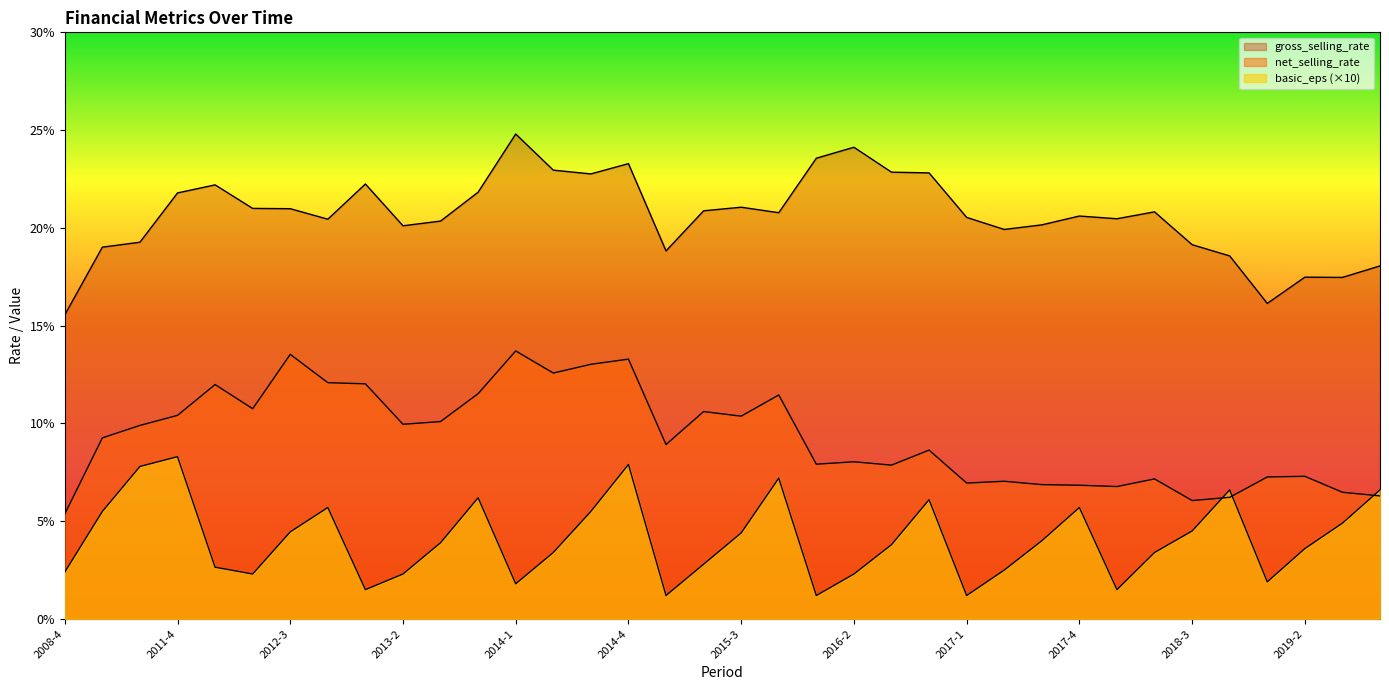

Reading left to right, list all the values displayed in this chart.

net_selling_rate: 5.4	9.3	9.9	10.4	12.0	10.8	13.5	12.1	12.0	10.0	10.1	11.5	13.7	12.6	13.0	13.3	8.9	10.6	10.4	11.5	7.9	8.0	7.9	8.6	7.0	7.0	6.9	6.8	6.8	7.2	6.1	6.2	7.3	7.3	6.5	6.3
gross_selling_rate: 15.6	19.0	19.3	21.8	22.2	21.0	21.0	20.4	22.2	20.1	20.3	21.8	24.8	23.0	22.8	23.3	18.8	20.9	21.1	20.8	23.6	24.1	22.8	22.8	20.5	19.9	20.2	20.6	20.5	20.8	19.1	18.6	16.1	17.5	17.5	18.1
basic_eps: 2.4	5.5	7.8	8.3	2.6	2.3	4.5	5.7	1.5	2.3	3.9	6.2	1.8	3.4	5.5	7.9	1.2	2.8	4.4	7.2	1.2	2.3	3.8	6.1	1.2	2.5	4.0	5.7	1.5	3.4	4.5	6.6	1.9	3.6	4.9	6.6